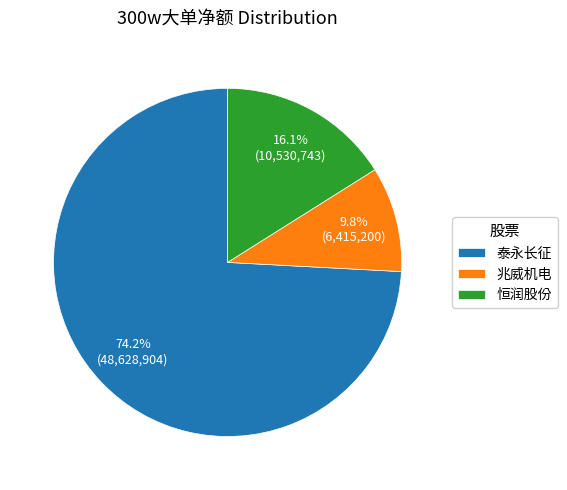

Does 泰永长征 account for over 50% of the chart?

Yes